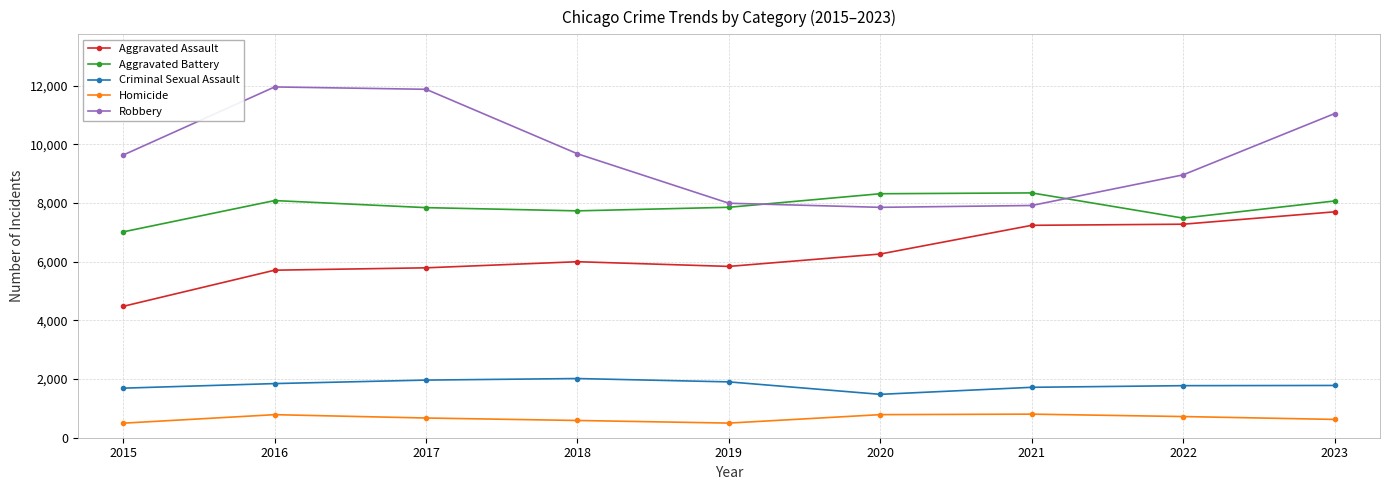

The value of Aggravated Battery at 2021 is 11279. True or false?

False